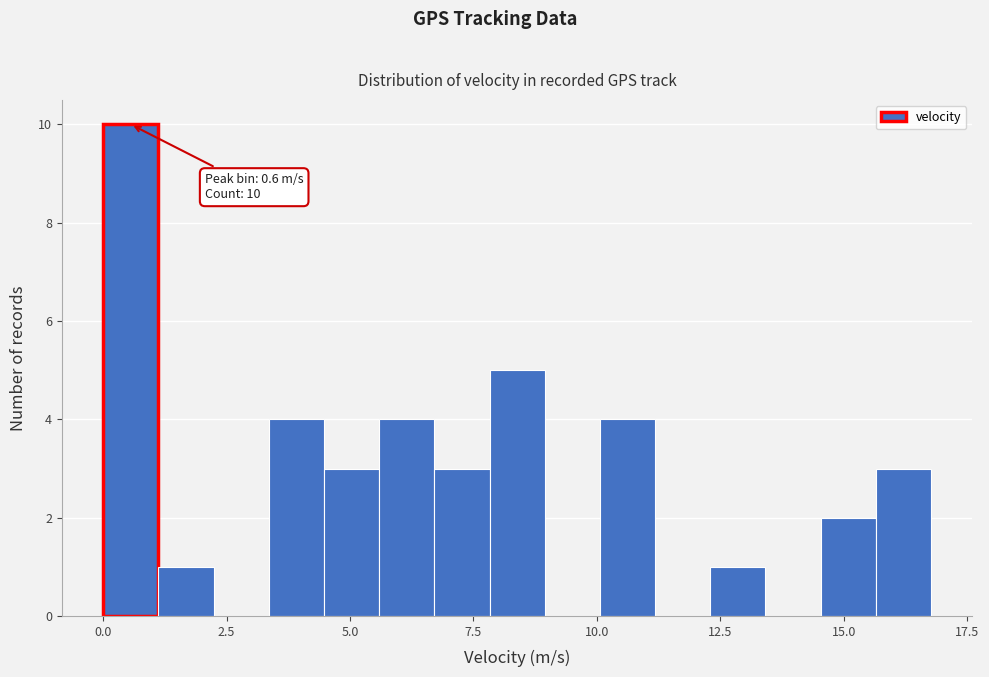

Around what value on the x-axis is the tallest bar? Give the approximate position of its centre, as read against the axis.

0.5